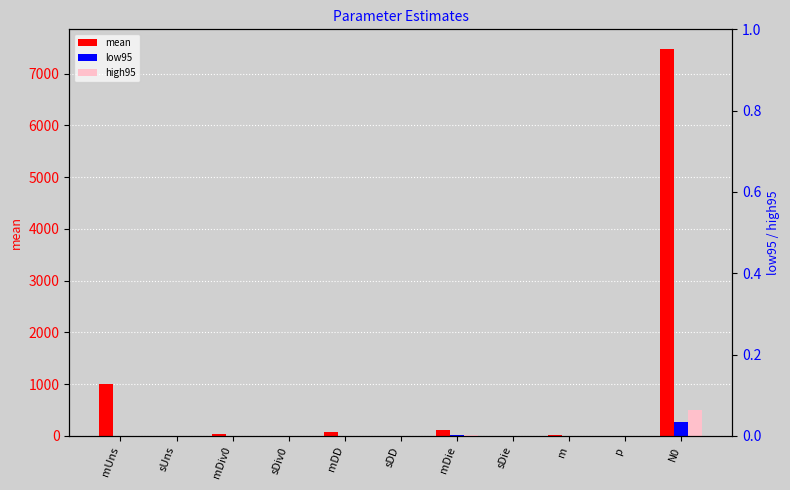

At how many categories does at least one series exceed 6245?

1